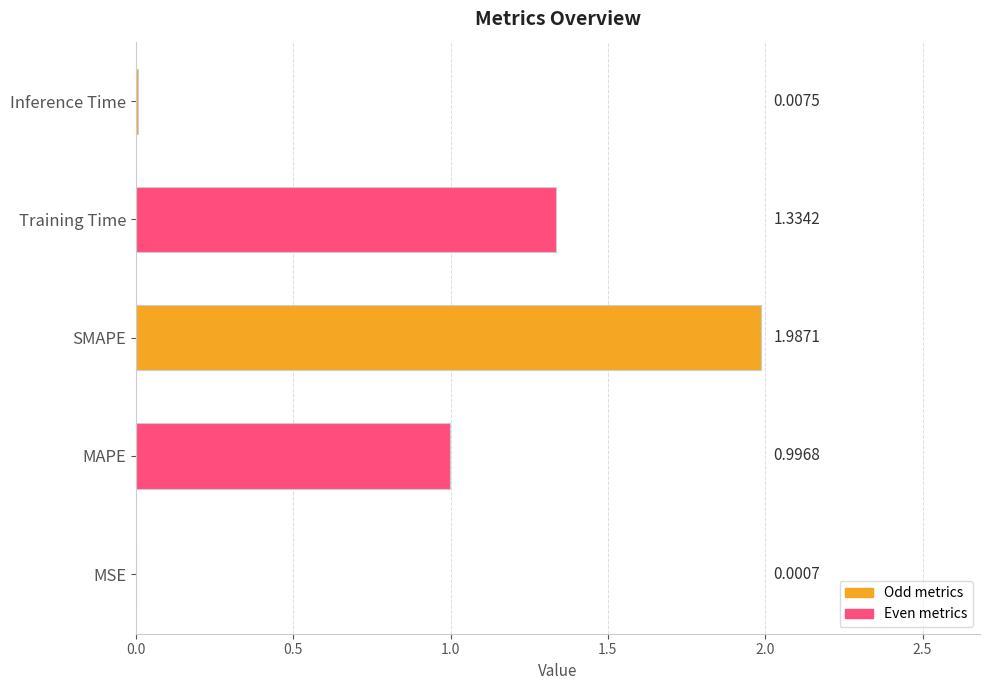

At which label is the value closest to 0?

MSE